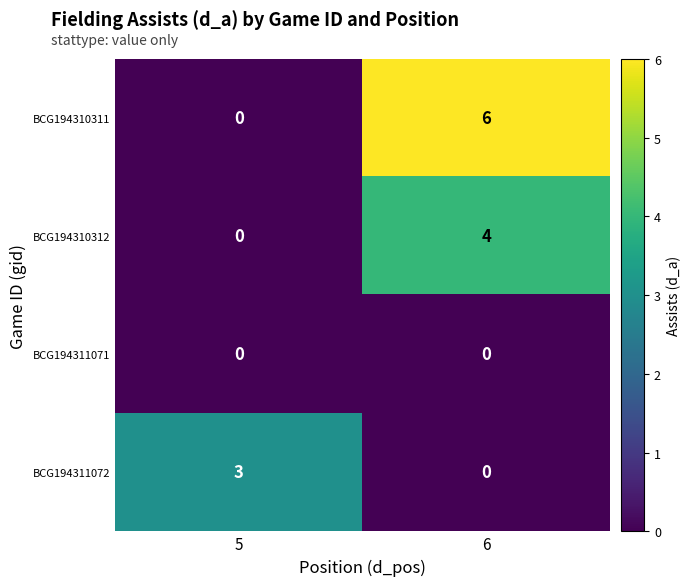

Rank the categories by BCG194311072 value from highest to lowest.

5, 6